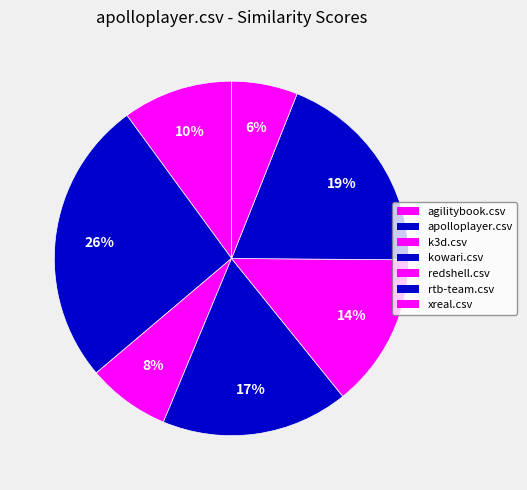

To the nearest percent, what is the difference between the largest and smallest slice percentages?

20%